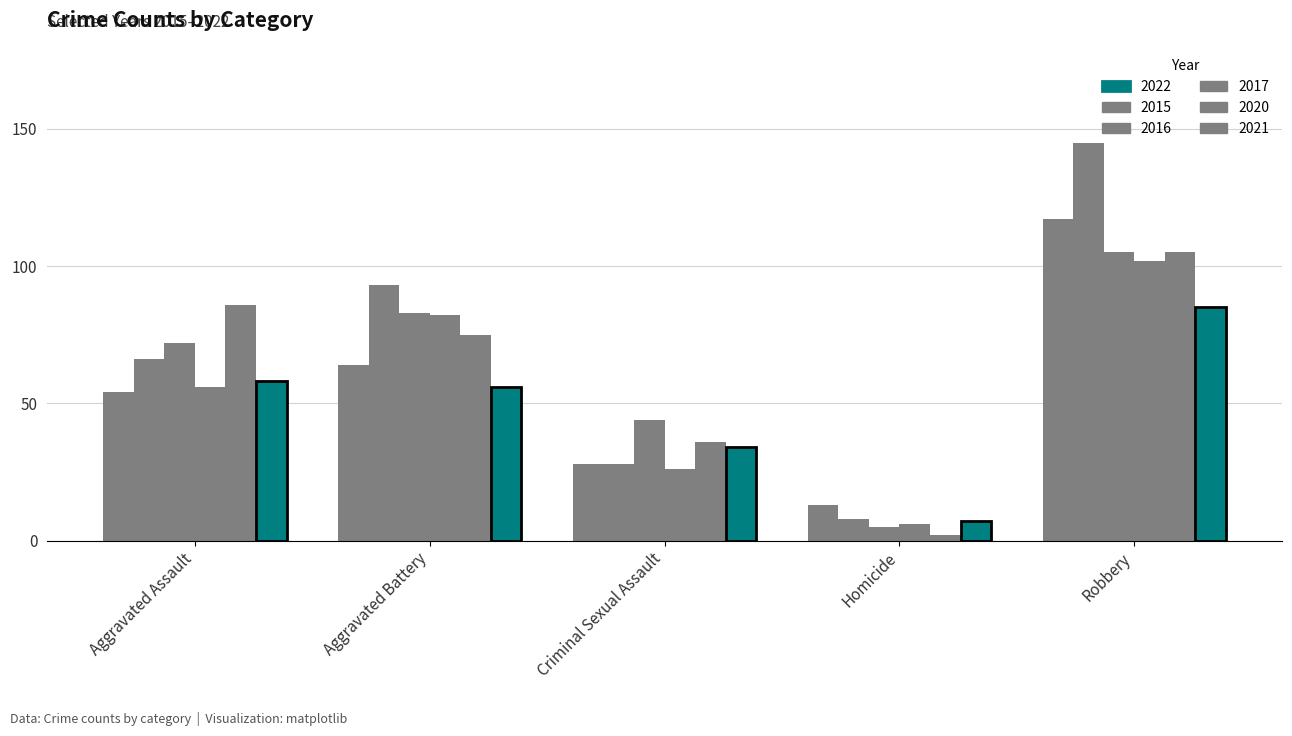

Is the value of 2016 at Robbery greater than the value of 2020 at Homicide?

Yes